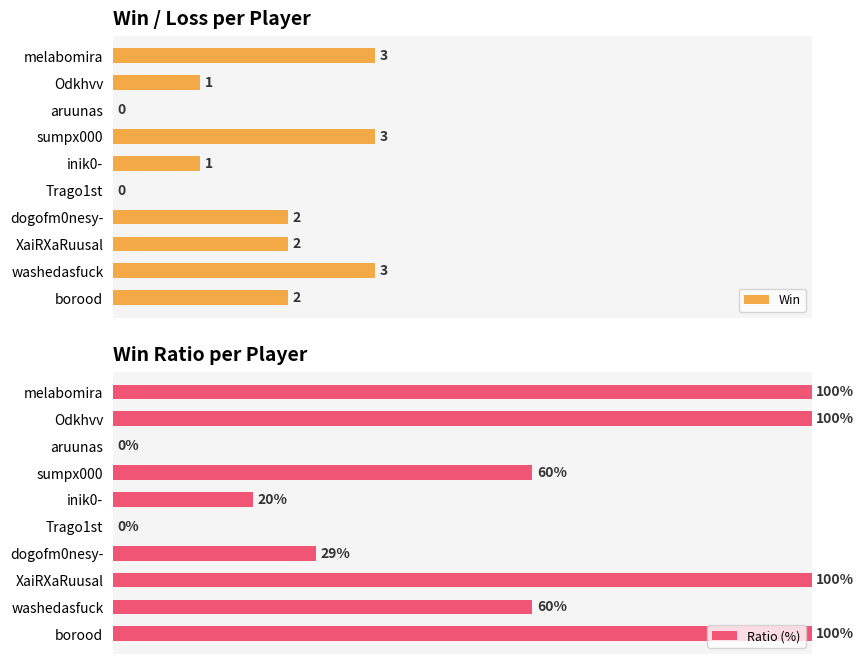

What is the difference between the Win values at 4 and 6?

1.0